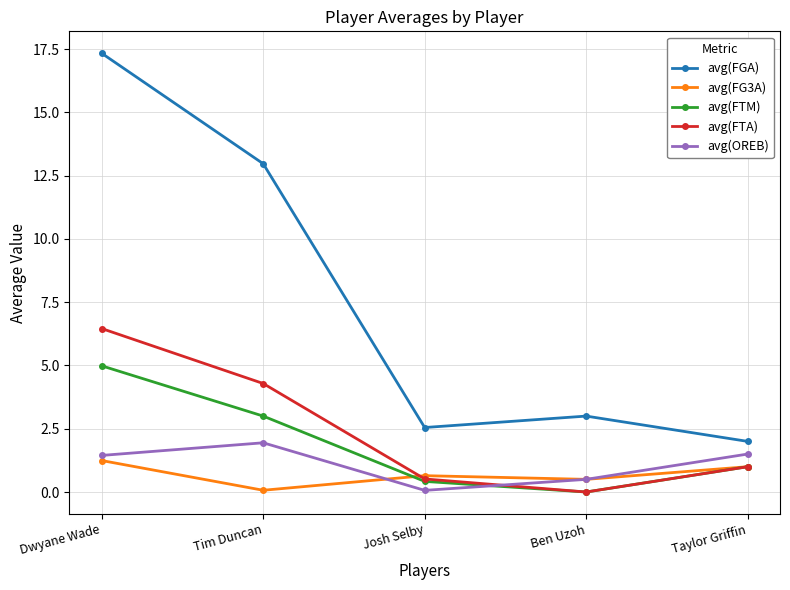

Is this an area chart (filled region under the line)?

No